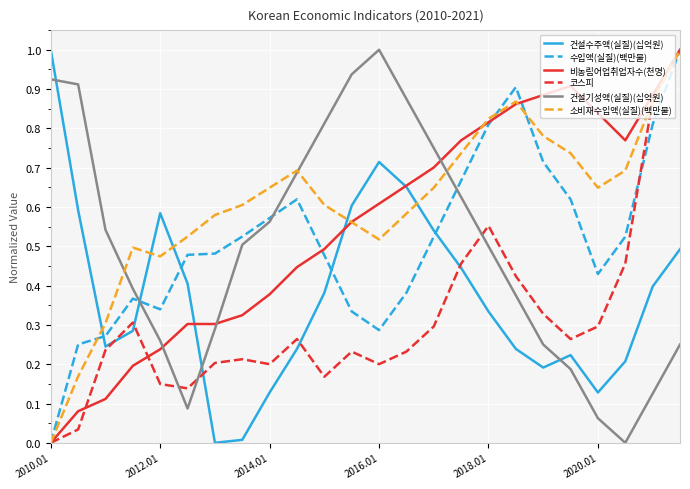

Which series has the largest total across all categories?

소비재수입액(실질)(백만불)